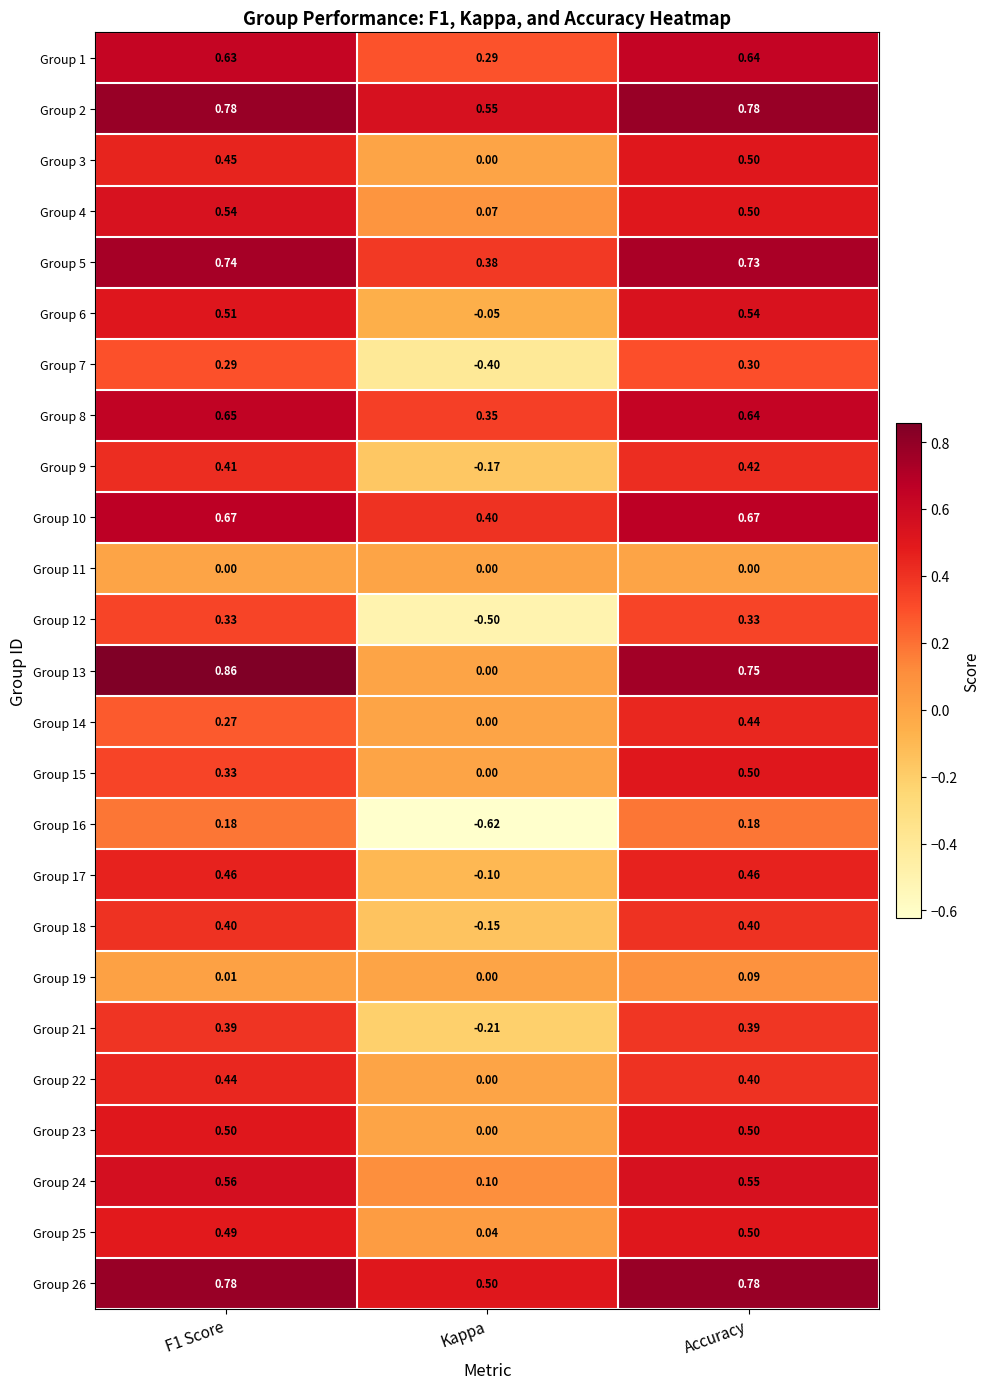

Where is Group 14 nearest to the value 0?

Kappa